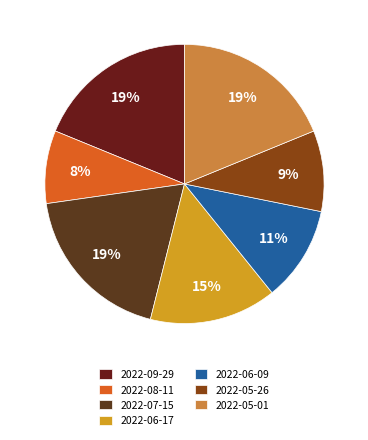

How many slices are in this pie chart?

7